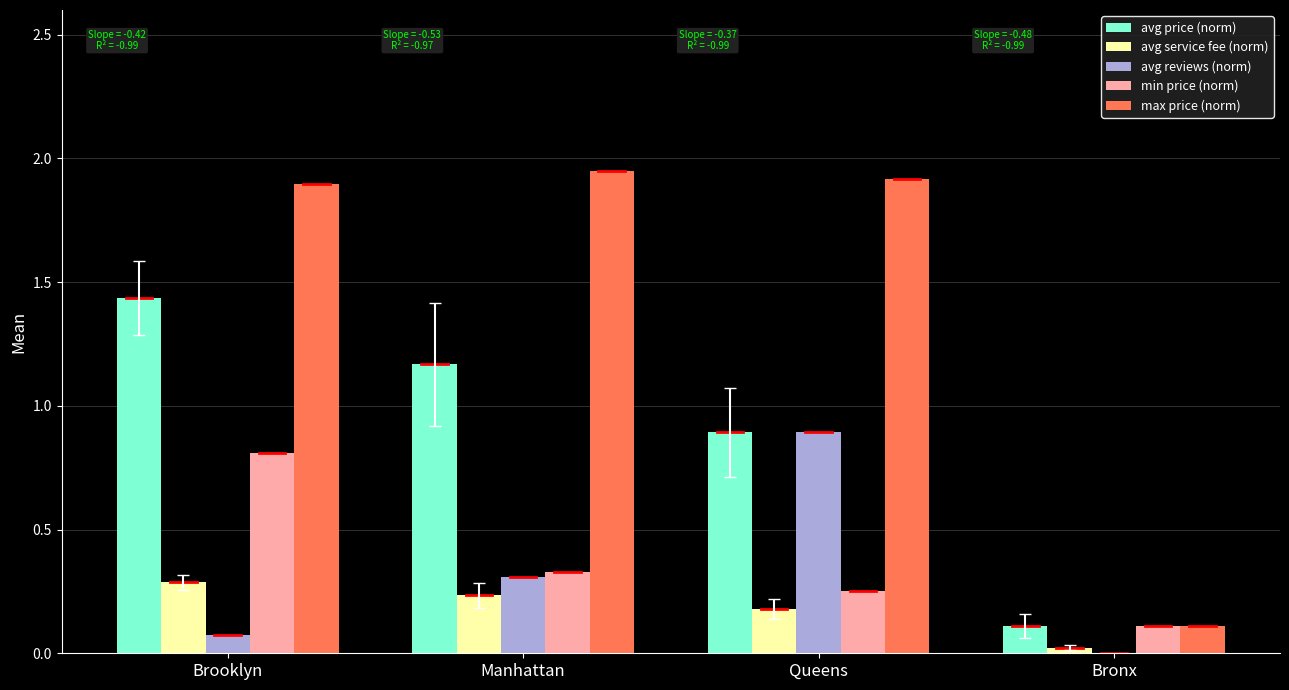

True or false: max price (norm) has a value of 1.3 at Queens.

False